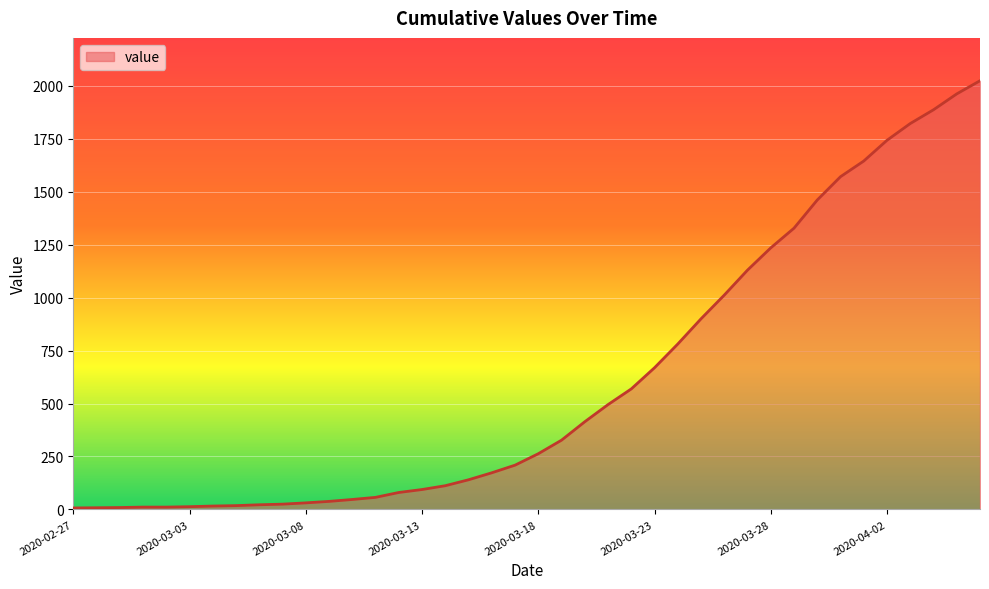

How many lines are shown in the chart?

1